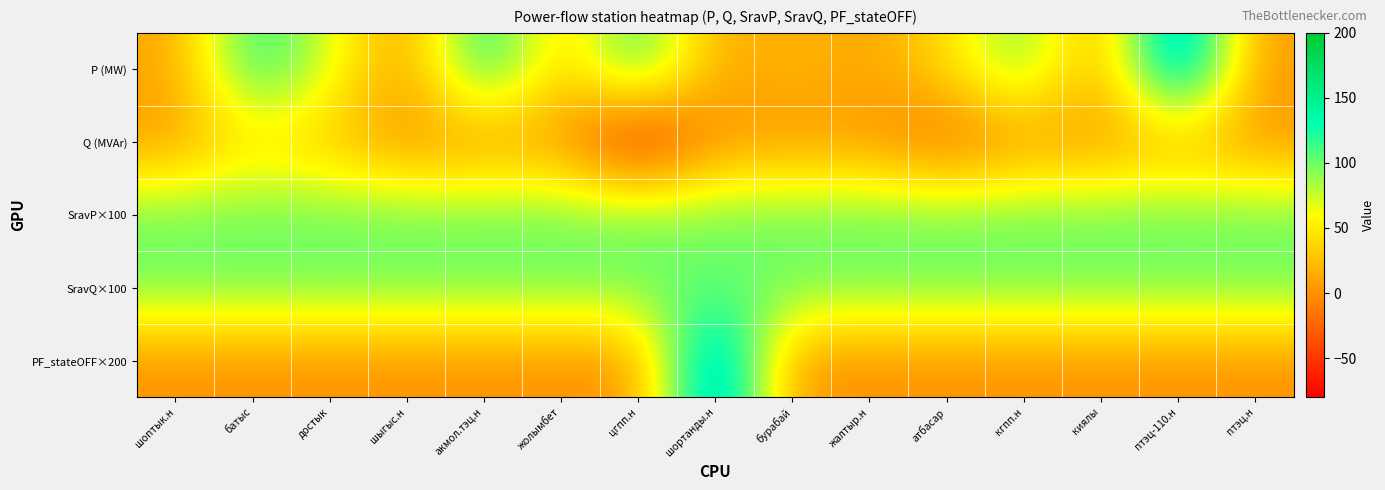

At which category does the chart reach its minimum across all series?

цгпп.н